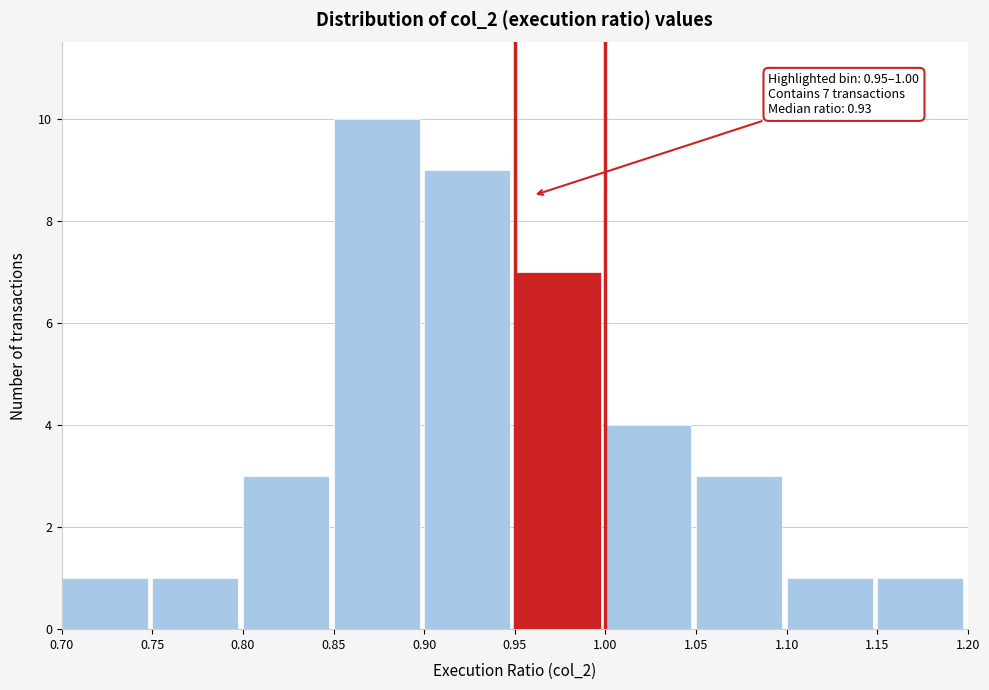

Which range on the x-axis has the tallest bar?

0.85 to 0.90